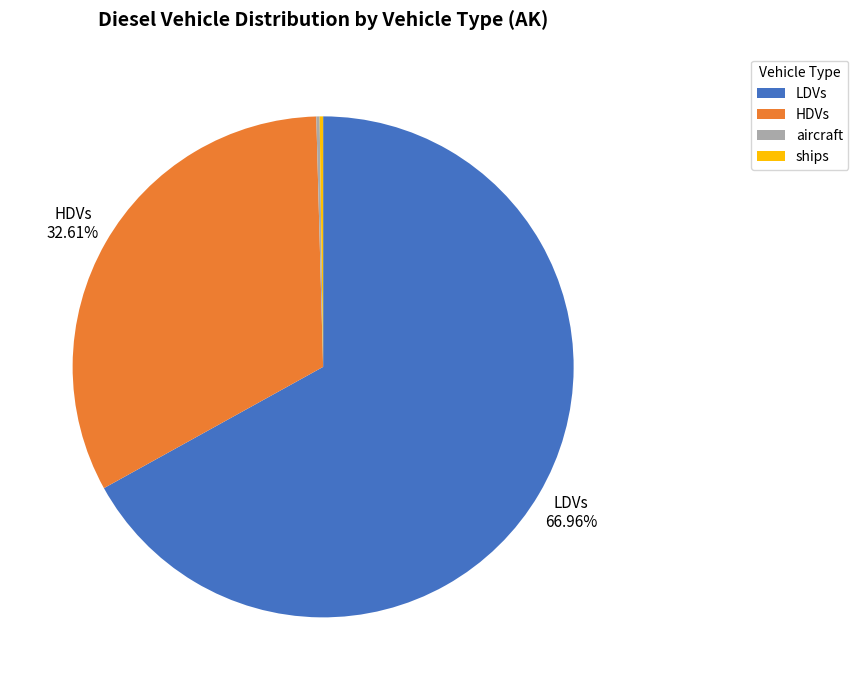

Is there a majority slice in this chart?

Yes